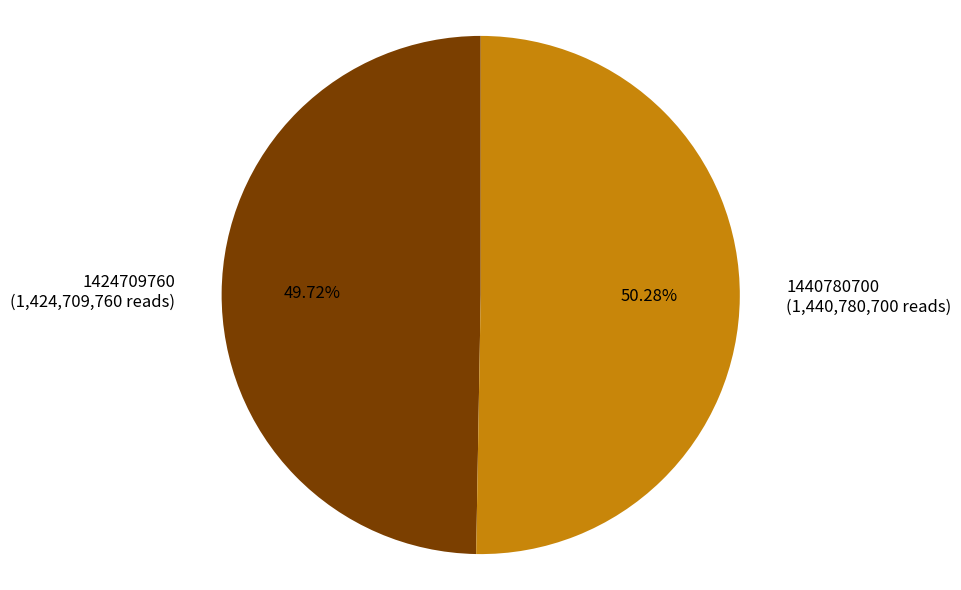

The 1424709760 slice represents 50% of the pie. True or false?

True